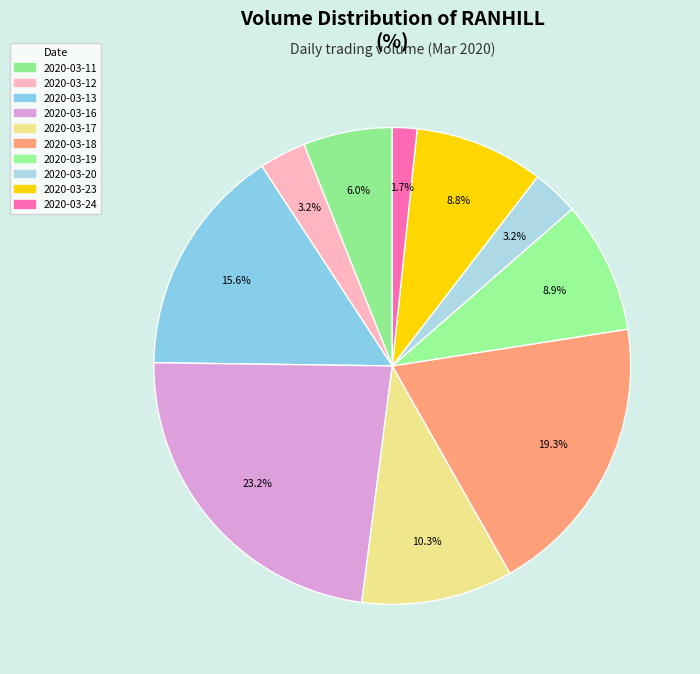

To the nearest percent, what portion does 2020-03-12 represent?

3%